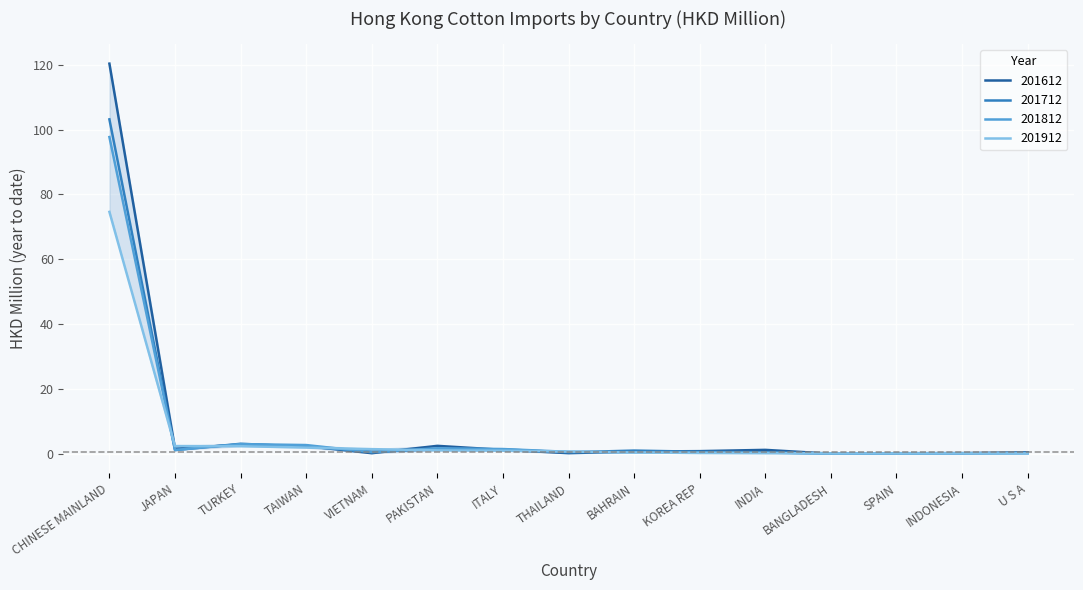

Where do 201912 and 201712 first cross each other?

CHINESE MAINLAND and JAPAN